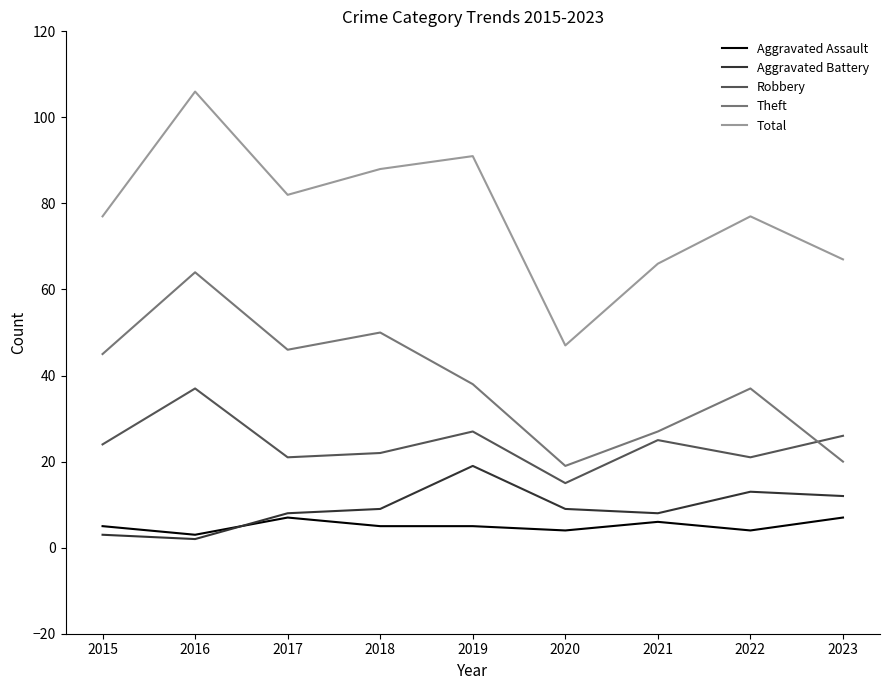

What is the average value of the Aggravated Battery series?

9